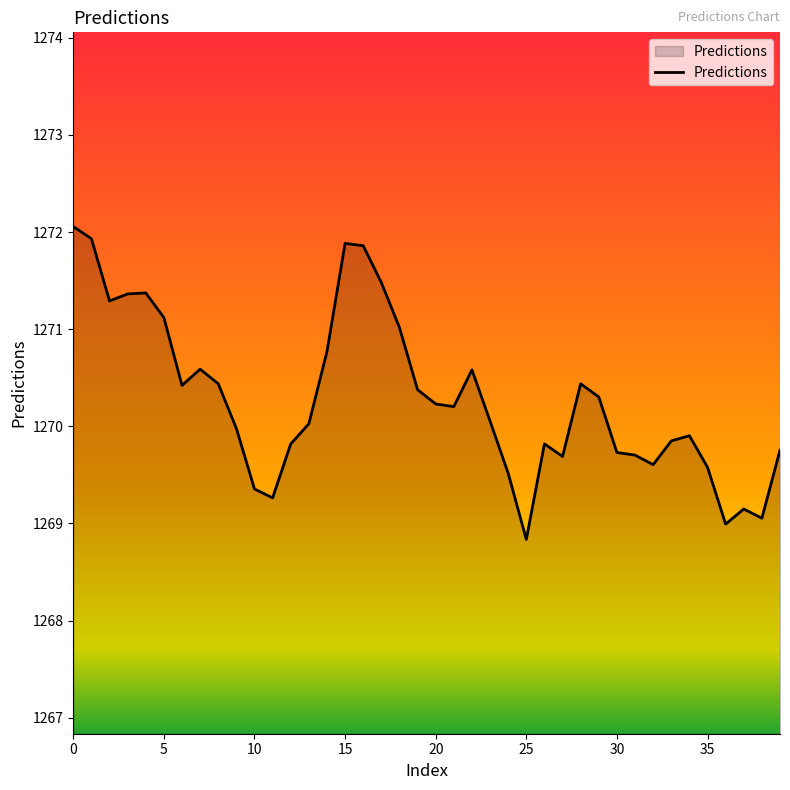

What is the difference between the maximum and minimum values?

3.2